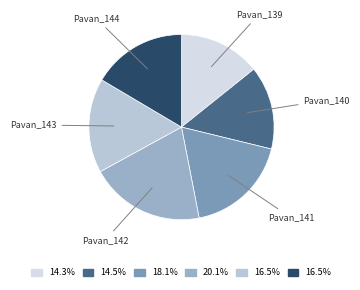

Do Pavan_144 and Pavan_139 together represent more than half of the pie?

No